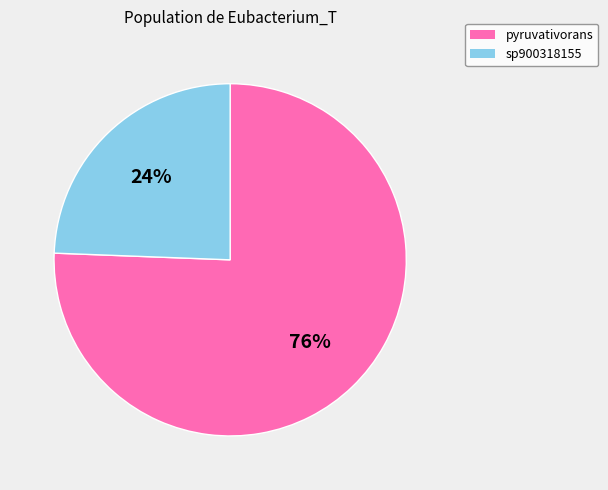

To the nearest percent, what is the average slice percentage?

50%